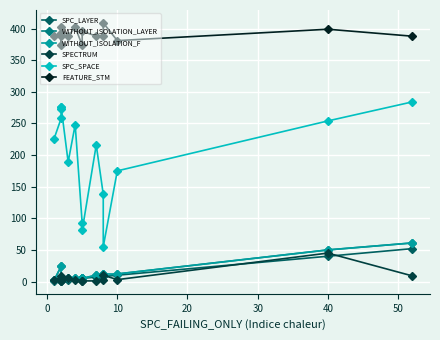

Which series has the largest total across all categories?

FEATURE_STM